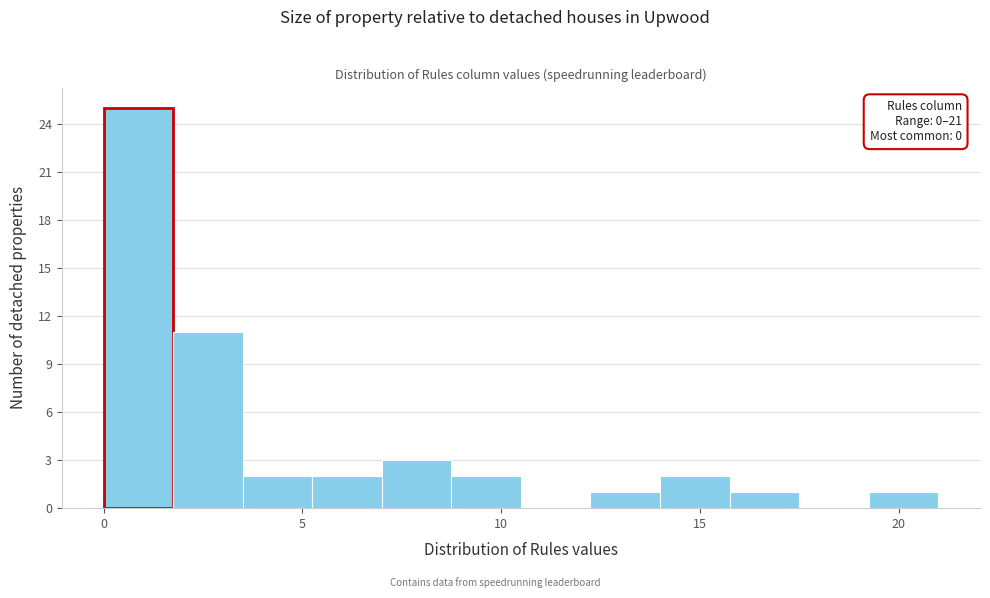

Read against the x-axis, roughly where is the centre of the tallest bar?

1.0